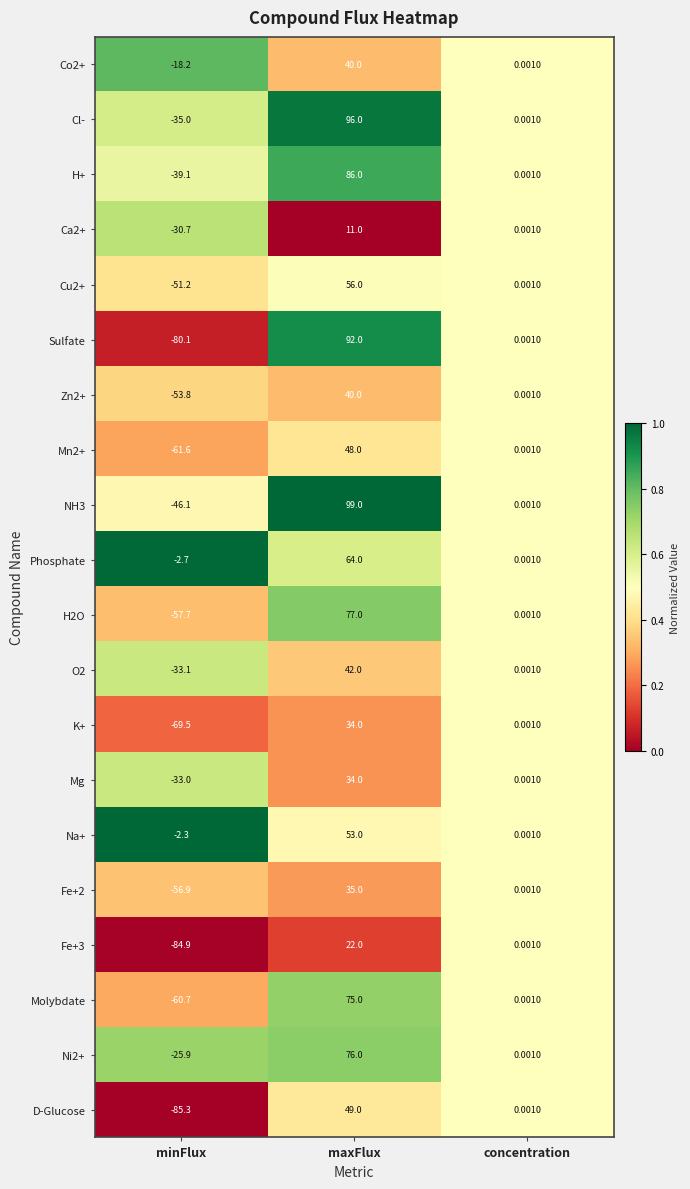

Which series has the largest range (max minus min)?

Sulfate